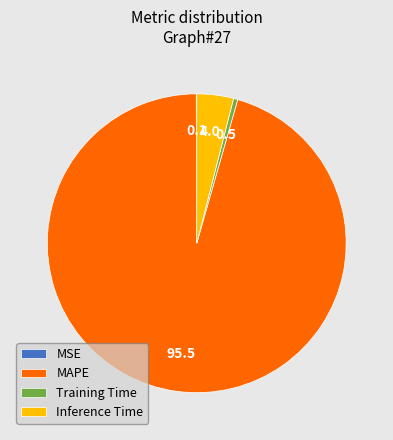

True or false: Inference Time accounts for 14% of the total.

False